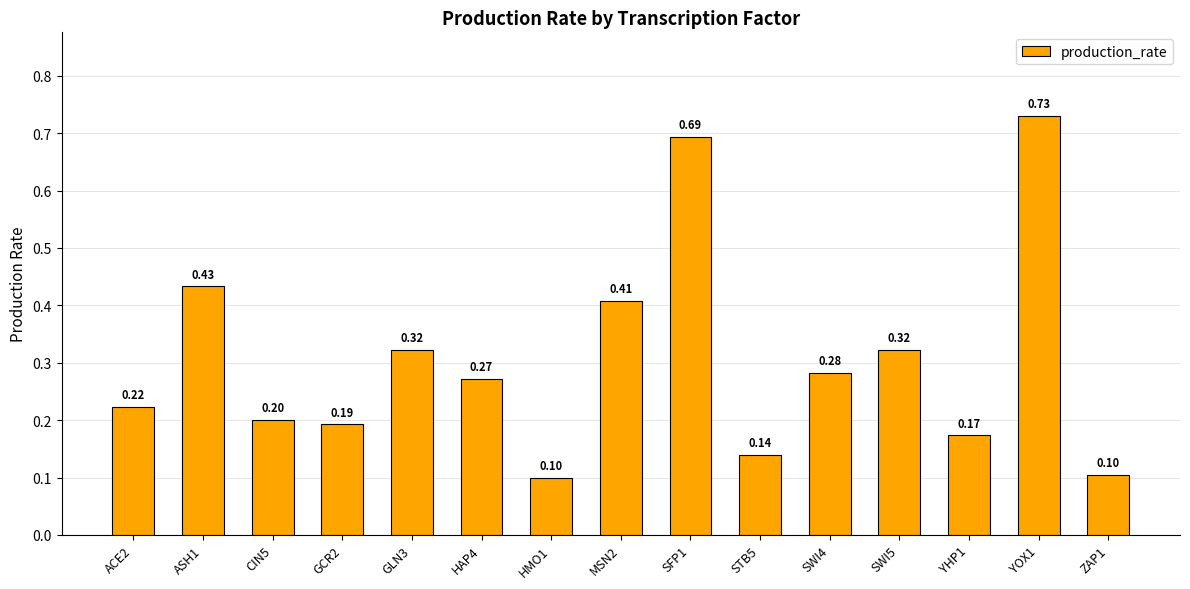

How many bars are there in total?

15